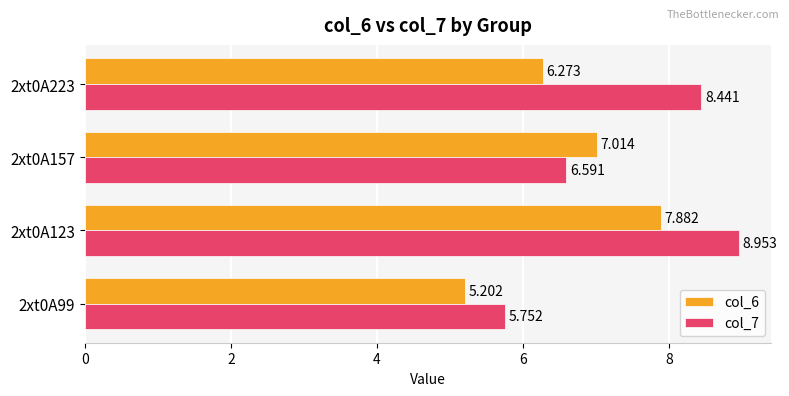

What is the value of the col_6 bar at the 3rd from the left?

7.0